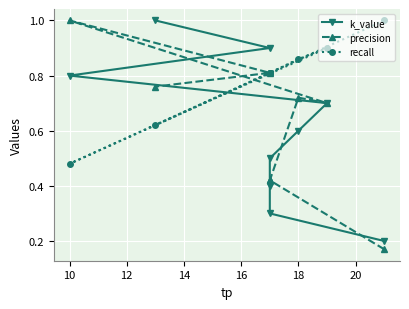

True or false: k_value and precision cross at least once.

True